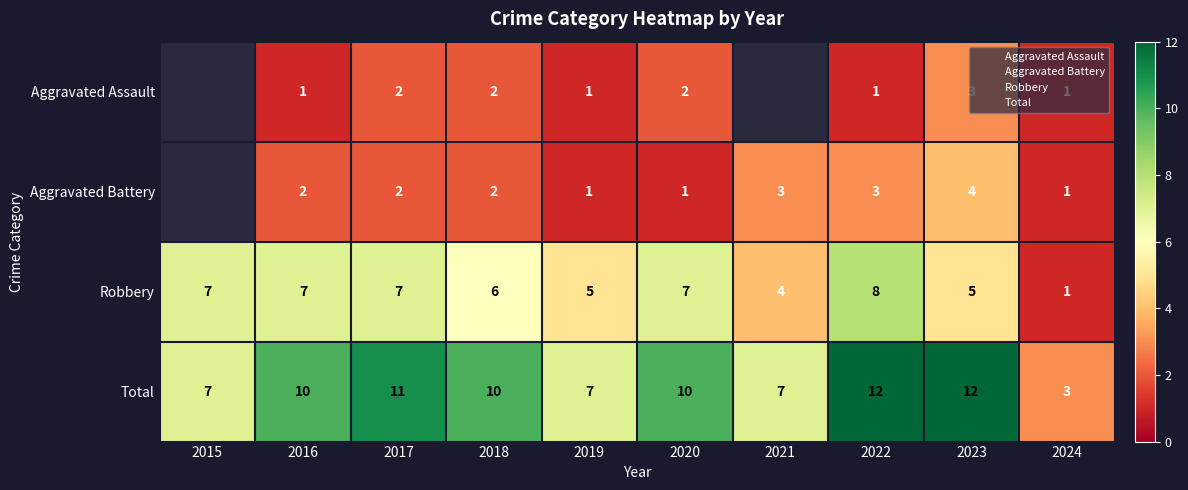

Which series has the widest spread of values?

Total